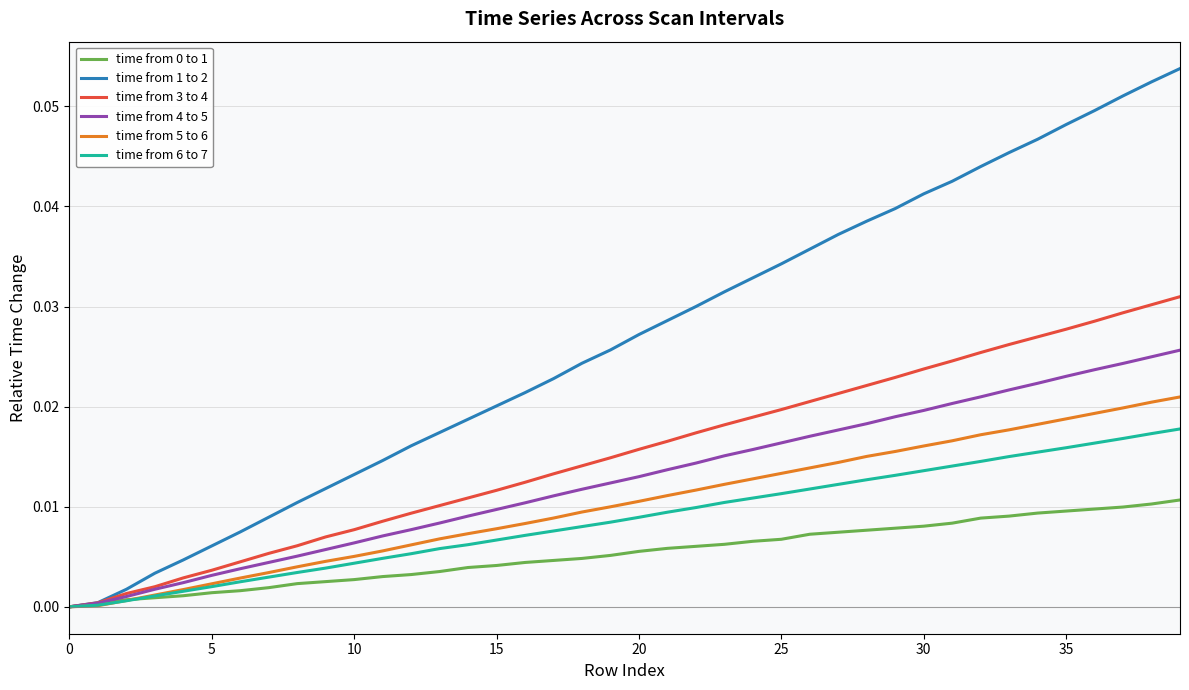

How many positive values does the time from 4 to 5 series have?

39